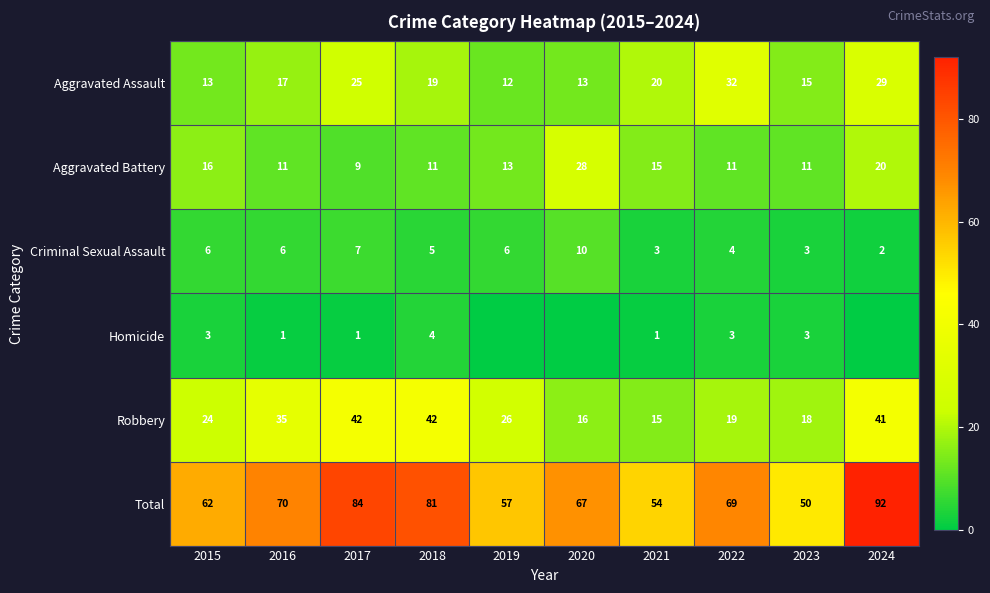

What is the sum of the Robbery values at 2019 and 2015?

50